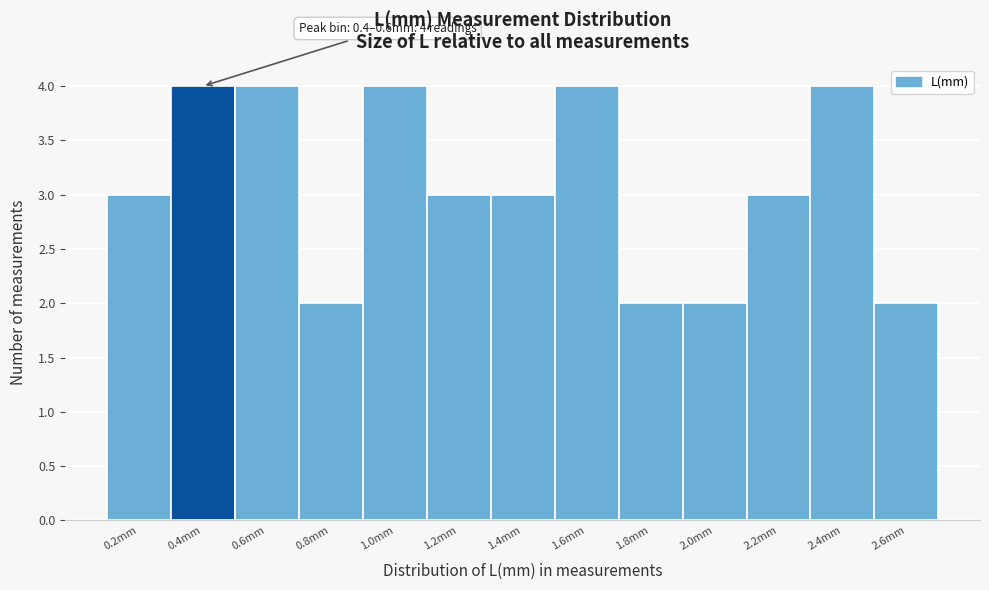

Reading right to left, extract all data points from this chart.

2.6mm=2	2.4mm=4	2.2mm=3	2.0mm=2	1.8mm=2	1.6mm=4	1.4mm=3	1.2mm=3	1.0mm=4	0.8mm=2	0.6mm=4	0.4mm=4	0.2mm=3